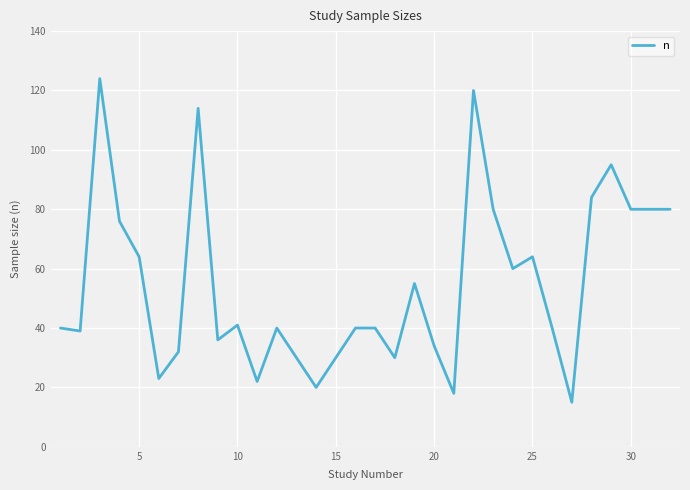

Does the chart display data point markers on the line(s)?

No